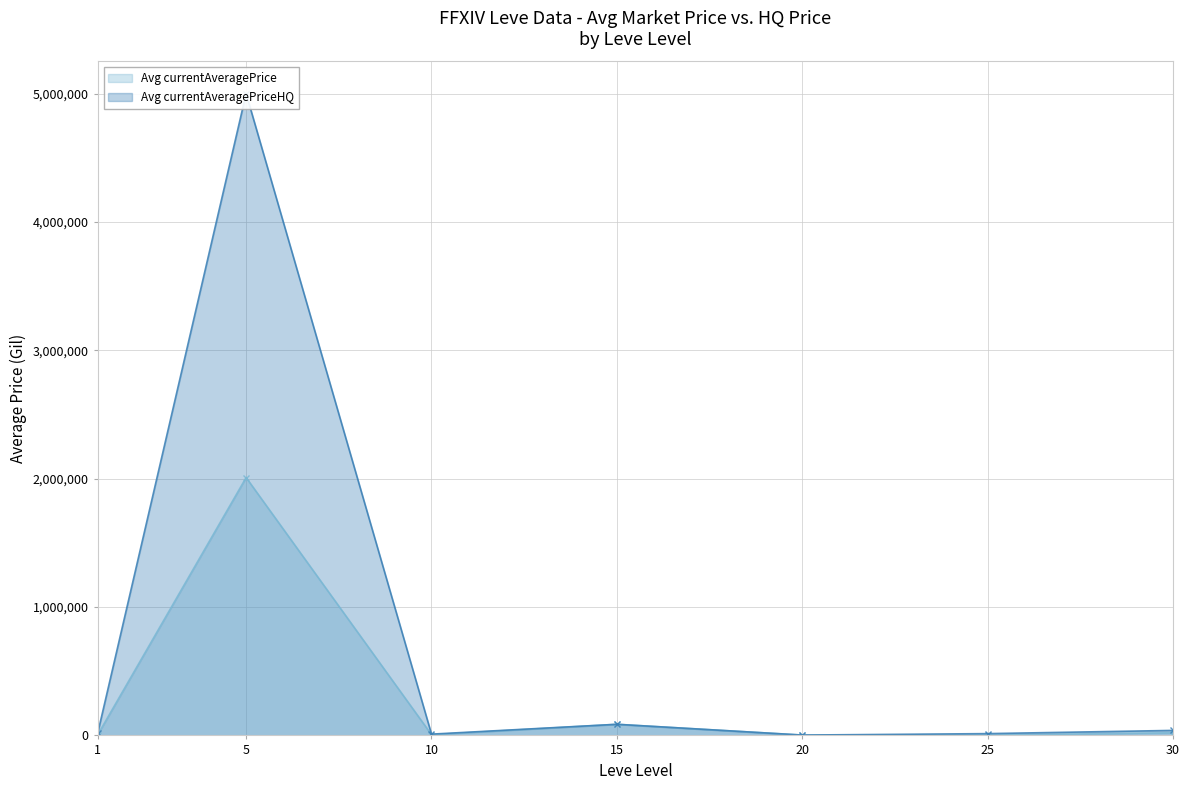

Rank the series by their maximum value, from lowest to highest.

Avg currentAveragePrice, Avg currentAveragePriceHQ